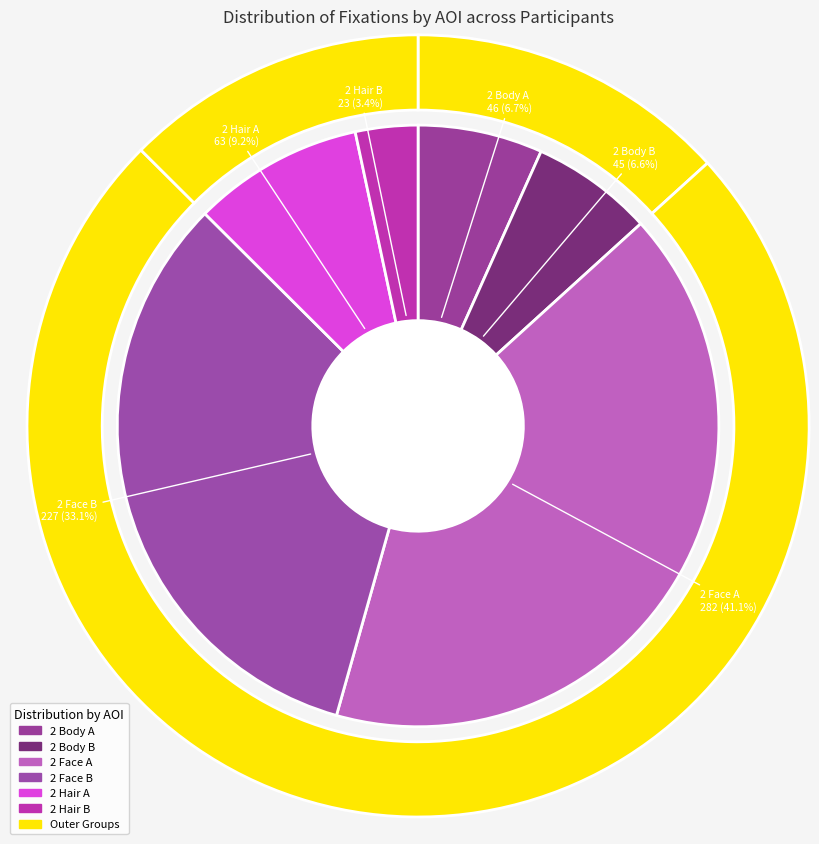

To the nearest percent, what portion does 39 represent?

11%